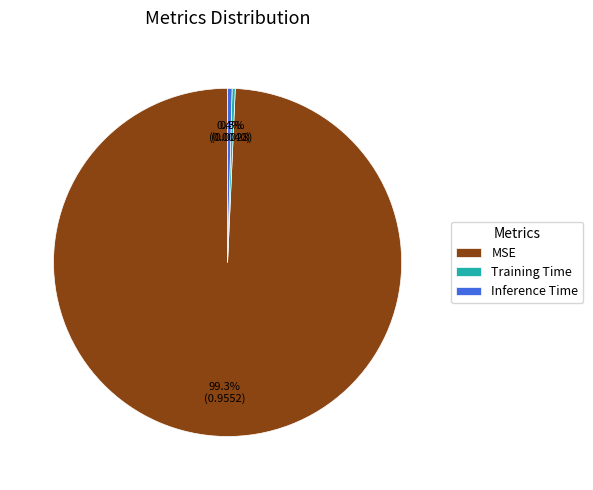

Which category has the biggest portion of the pie?

MSE